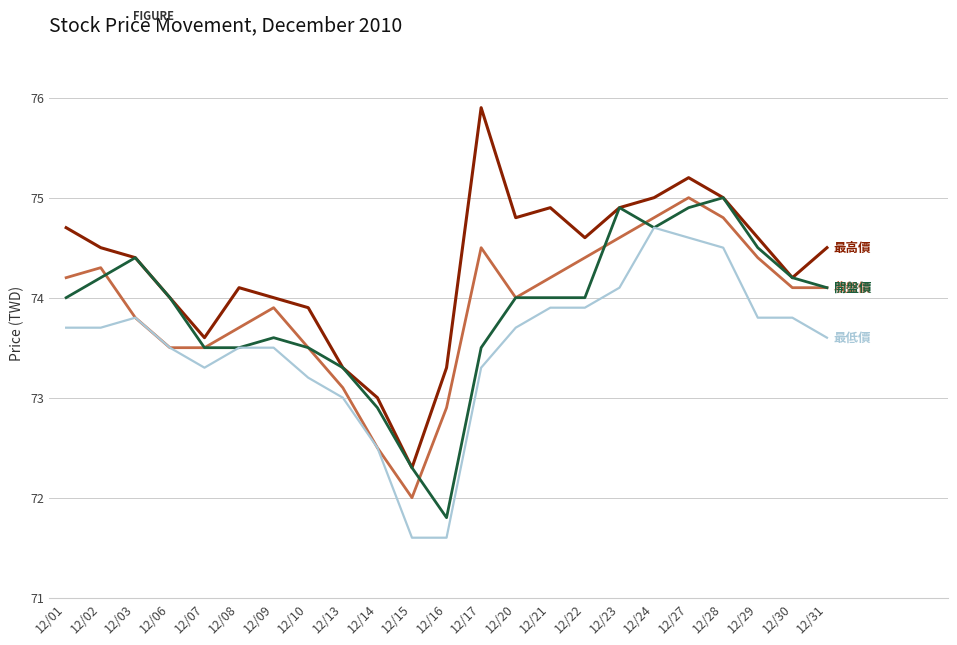

What is the spread (max minus min) of values at 12/13?

0.3